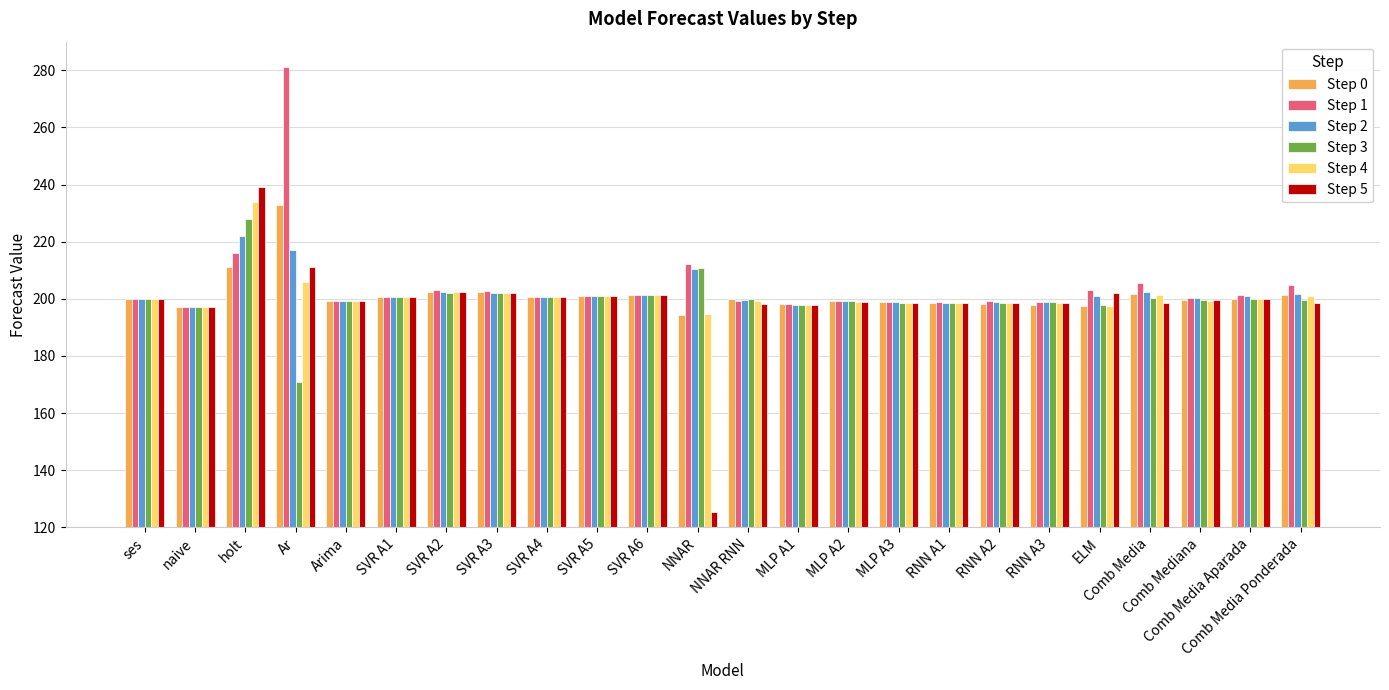

Does the chart contain any negative values?

No